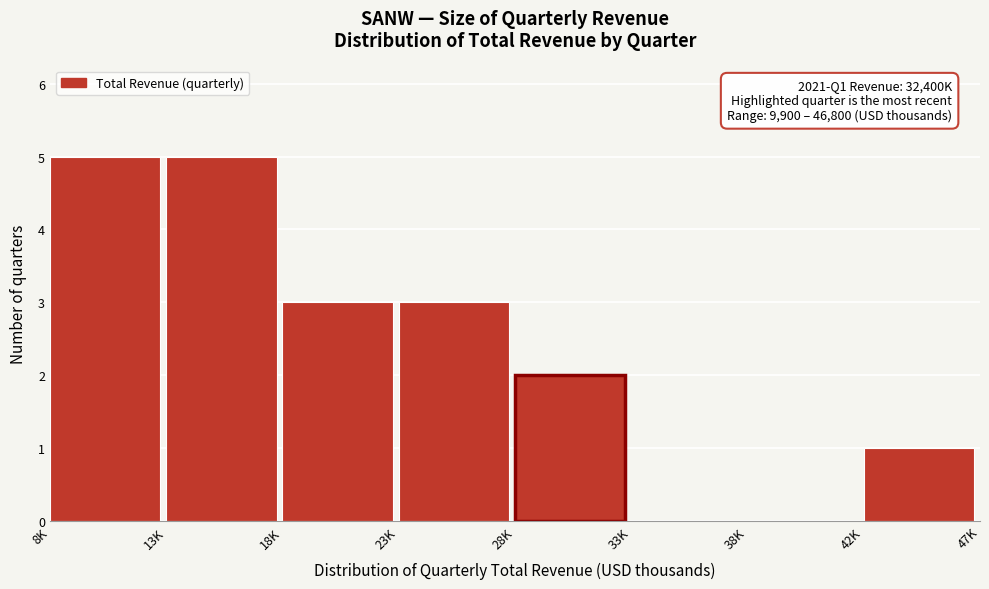

Reading left to right, transcribe all the data shown in this chart.

8K=5	13K=5	18K=3	23K=3	28K=2	33K=0	38K=0	42K=1